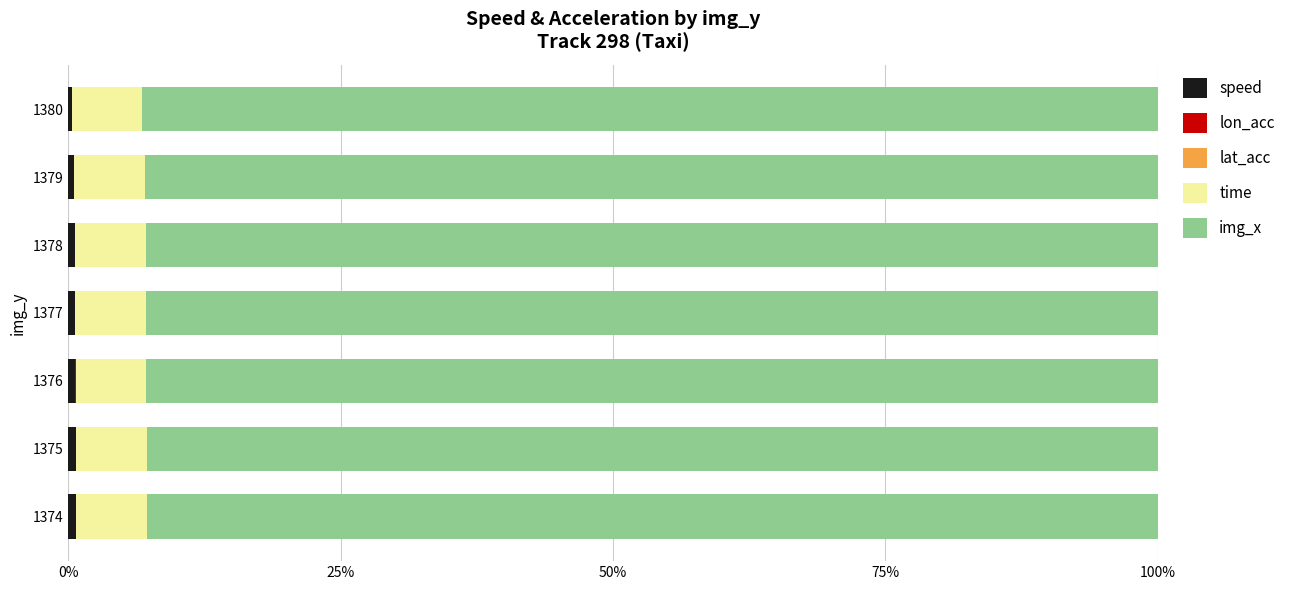

Count the number of data series in this chart.

5